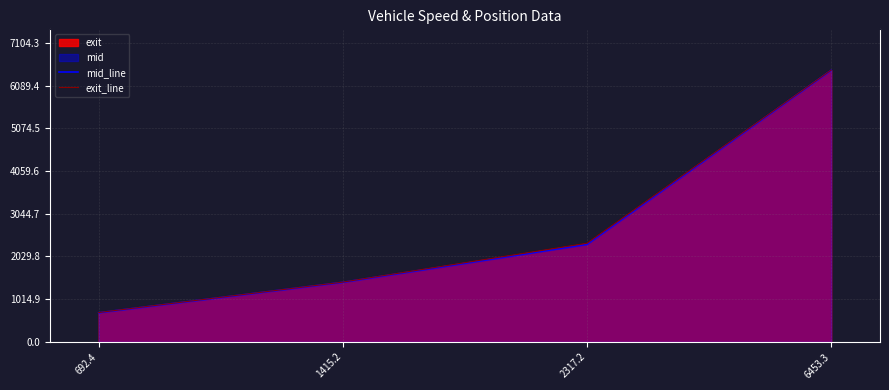

Reading left to right, extract all data points from this chart.

mid_line: 692.4=694.4	1415.2=1417.4	2317.2=2319.5	6453.3=6455.5
exit_line: 692.4=697.3	1415.2=1420.5	2317.2=2343.4	6453.3=6458.5